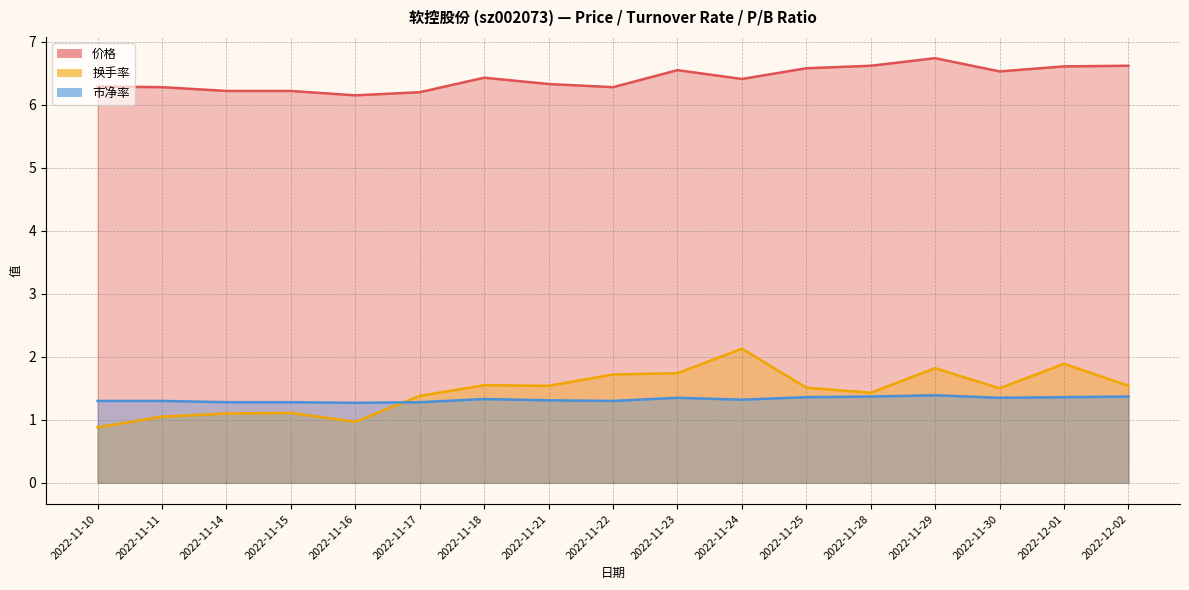

What is the value of the 市净率 point at the 7th from the left?

1.3